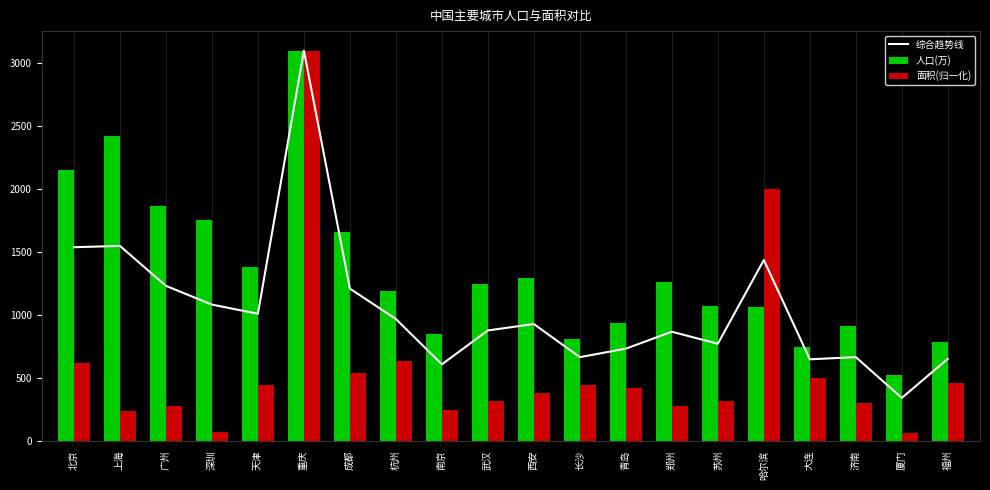

Does the chart contain stacked bars?

No